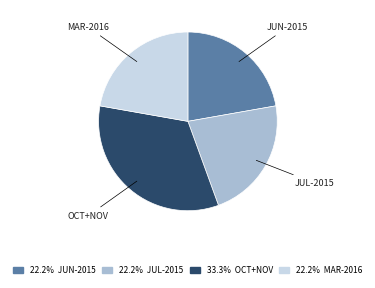

Does any single category account for the majority?

No